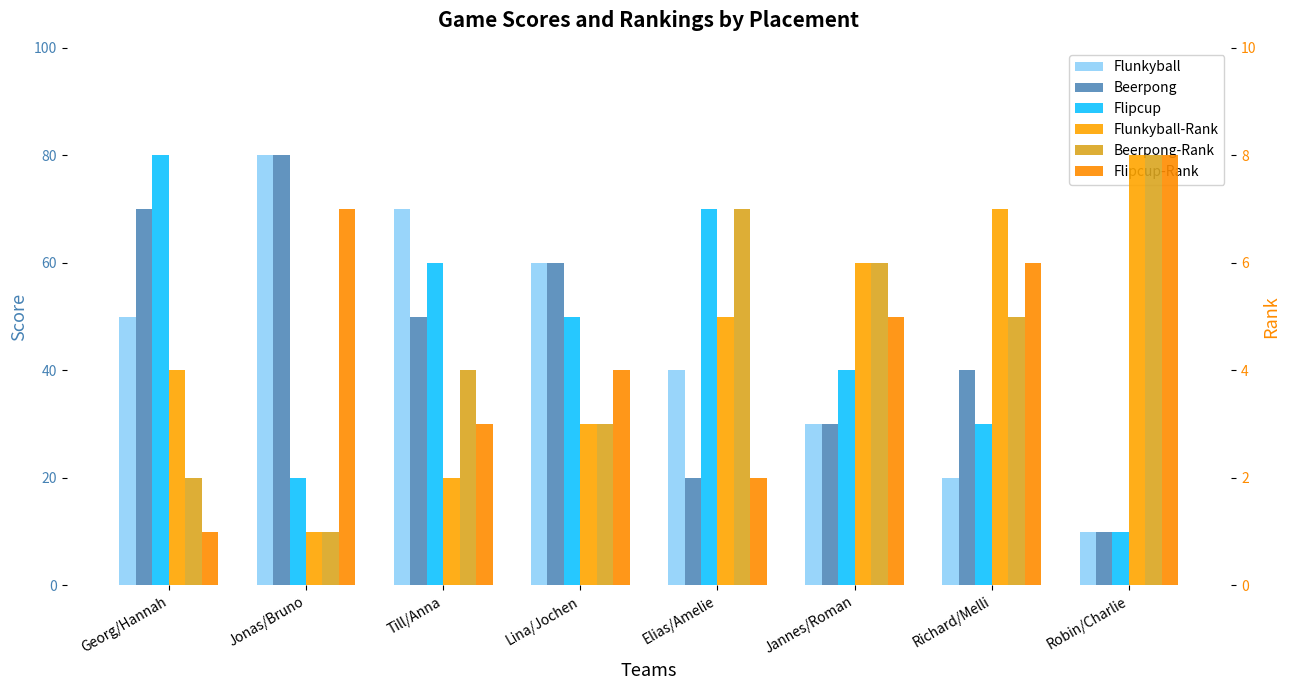

Is it true that Beerpong equals 80 at Jonas/Bruno?

True